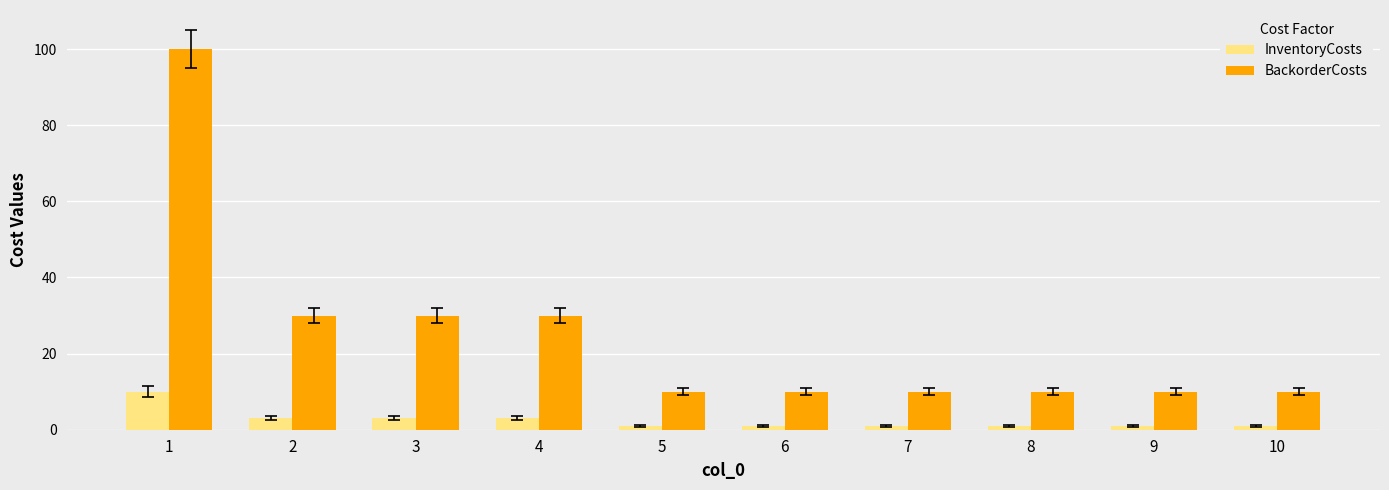

Is it true that InventoryCosts equals 3 at 4?

True